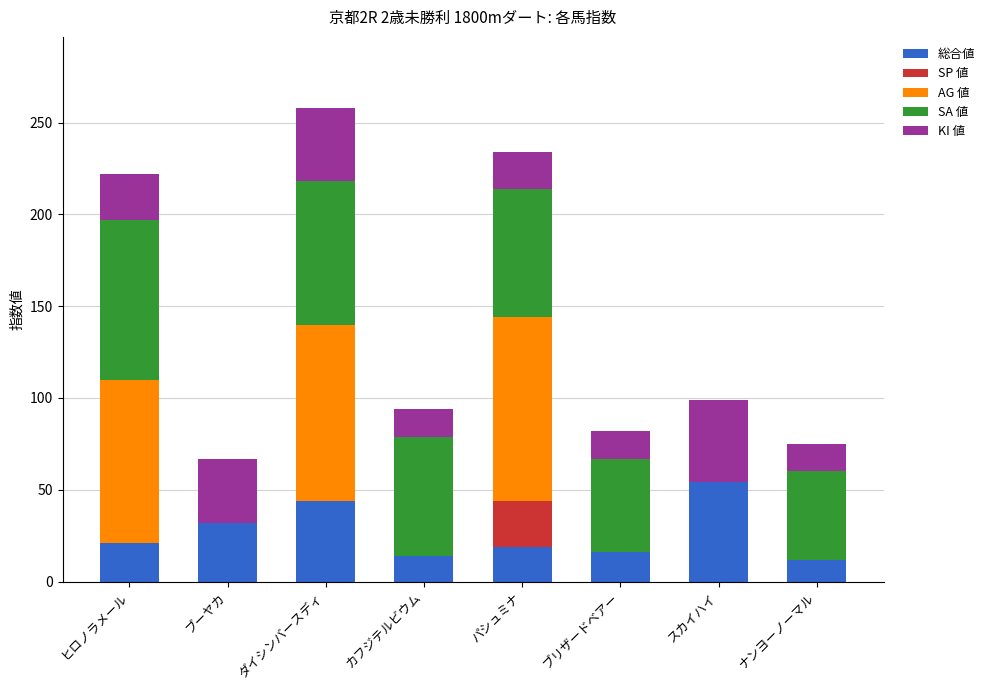

True or false: 総合値 has a value of 12 at ナンヨーノーマル.

True